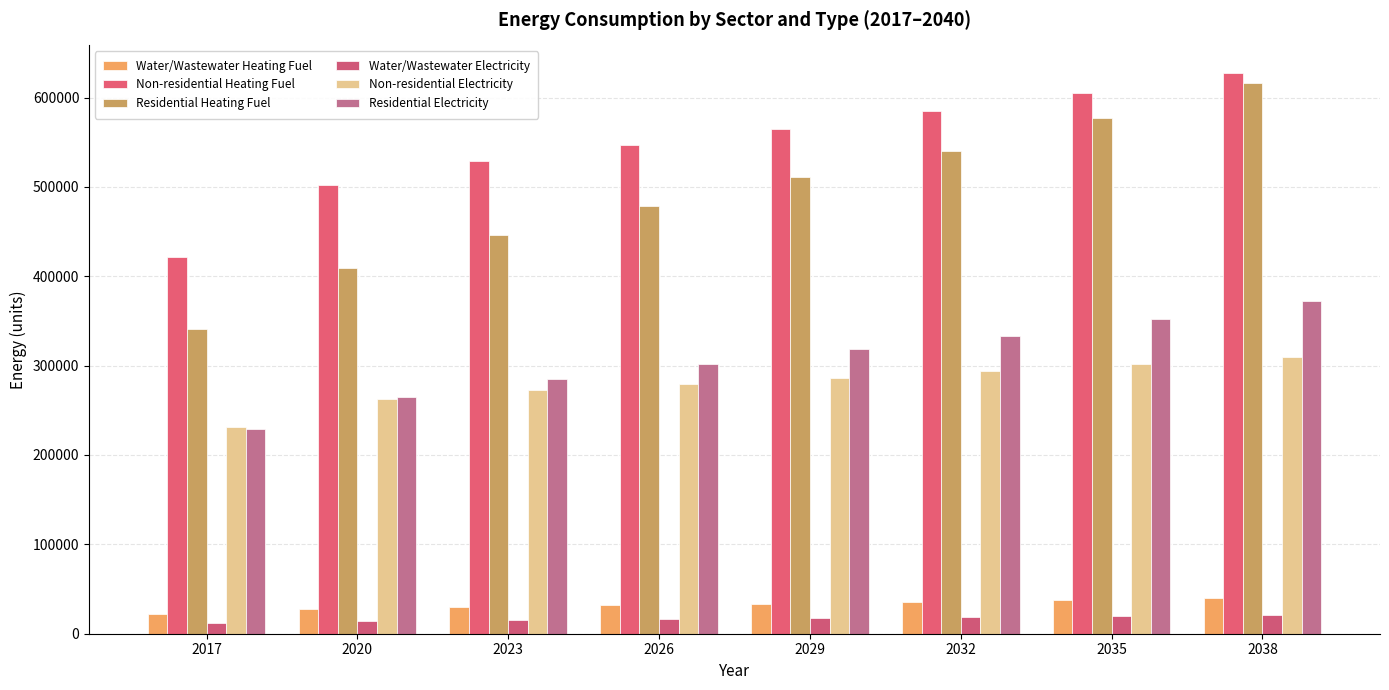

What is the smallest value displayed?

12524.2